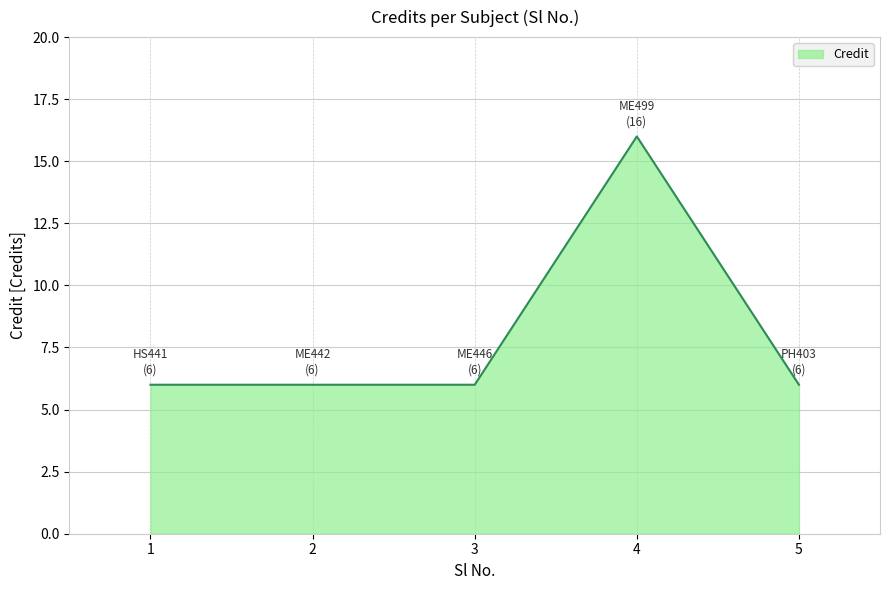

How many lines are shown in the chart?

1